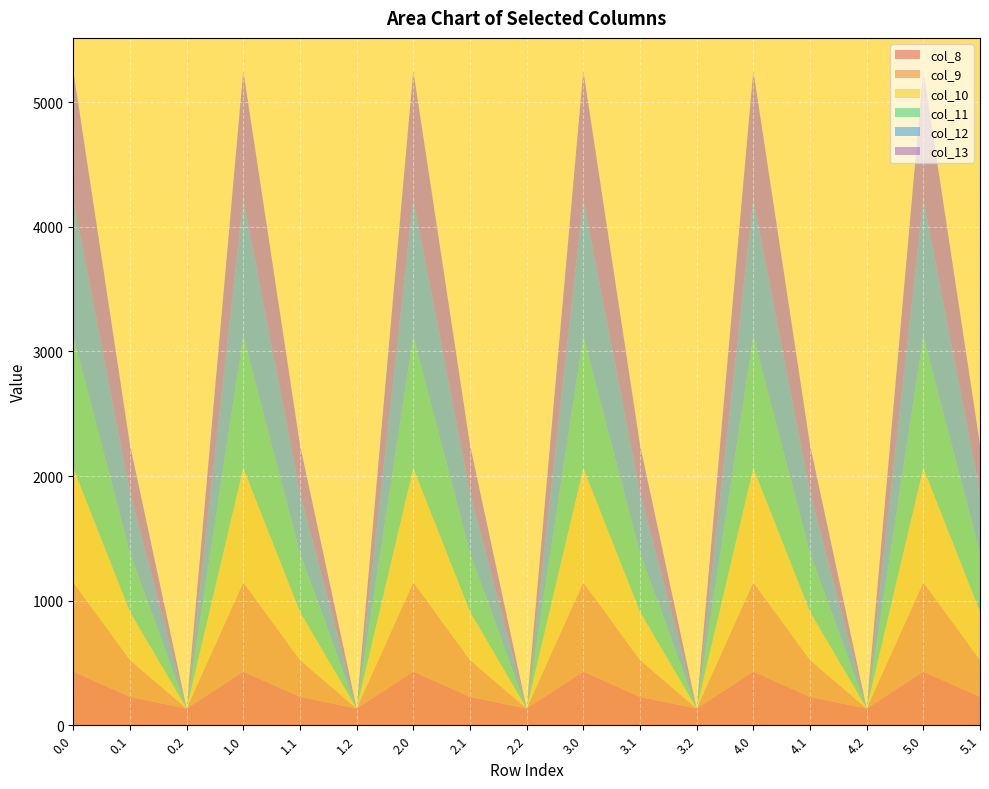

Reading left to right, extract all data points from this chart.

col_8: 430.3	227.5	134.2	430.3	227.5	134.2	430.3	227.5	134.2	430.3	227.5	134.2	430.3	227.5	134.2	430.3	227.5
col_9: 716.9	295.9	0.0	716.9	295.9	0.0	716.9	295.9	0.0	716.9	295.9	0.0	716.9	295.9	0.0	716.9	295.9
col_10: 916.2	388.1	0.0	916.2	388.1	0.0	916.2	388.1	0.0	916.2	388.1	0.0	916.2	388.1	0.0	916.2	388.1
col_11: 1060.3	471.7	0.0	1060.3	471.7	0.0	1060.3	471.7	0.0	1060.3	471.7	0.0	1060.3	471.7	0.0	1060.3	471.7
col_12: 1096.7	485.4	0.0	1096.7	485.4	0.0	1096.7	485.4	0.0	1096.7	485.4	0.0	1096.7	485.4	0.0	1096.7	485.4
col_13: 1032.9	382.7	0.0	1032.9	382.7	0.0	1032.9	382.7	0.0	1032.9	382.7	0.0	1032.9	382.7	0.0	1032.9	382.7